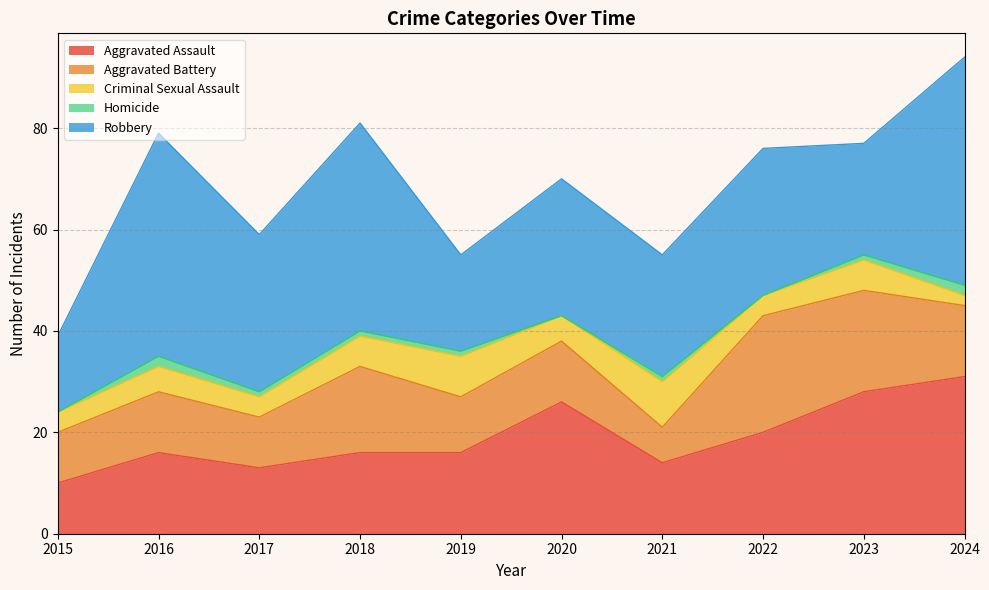

At 2024, list the series in order from largest to smallest.

Robbery, Aggravated Assault, Aggravated Battery, Criminal Sexual Assault, Homicide